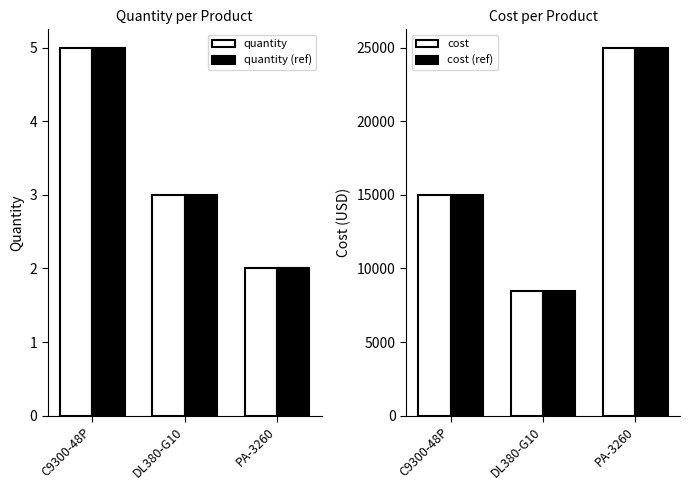

How many groups of bars are there?

3